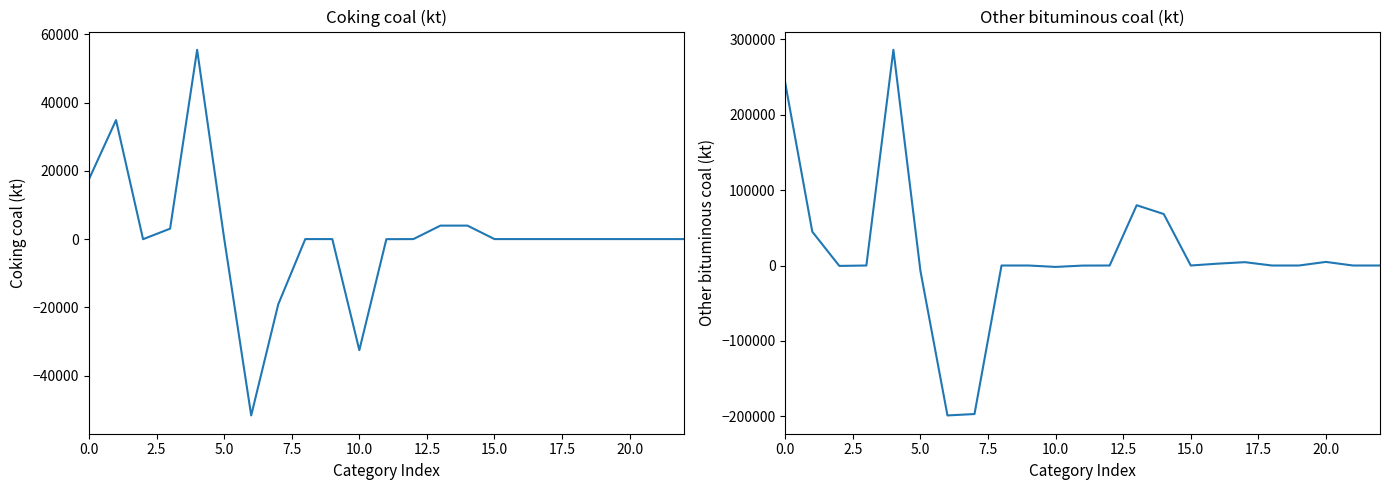

What is the maximum value shown in the chart?

286026